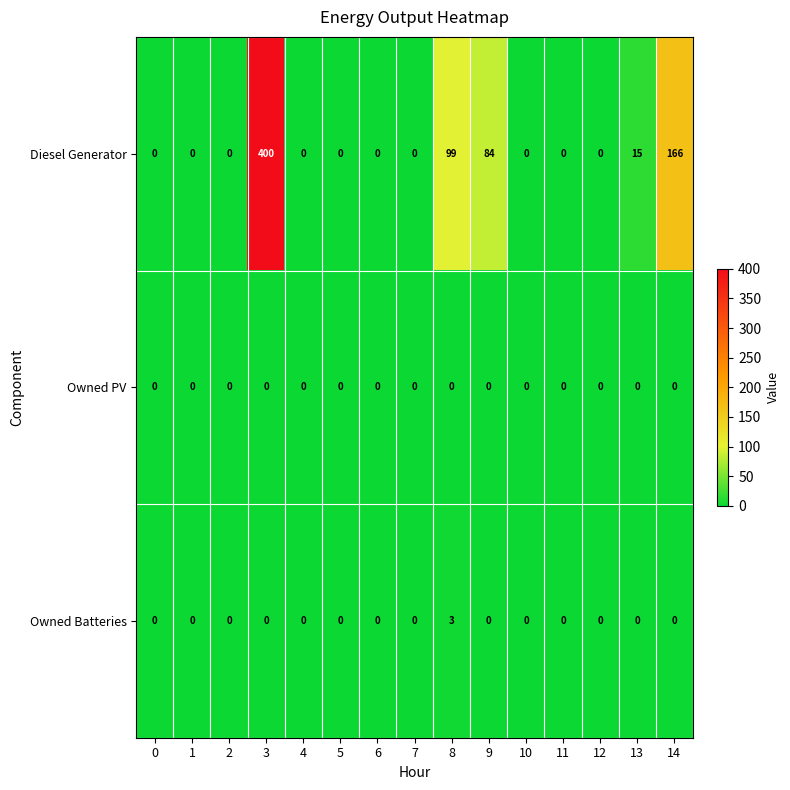

List the series in order of their peak value, lowest first.

Owned PV, Owned Batteries, Diesel Generator